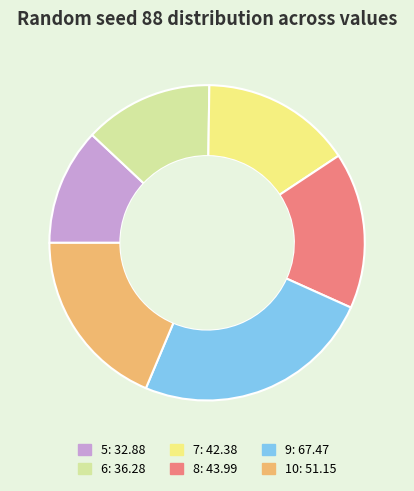

Does any single category account for the majority?

No